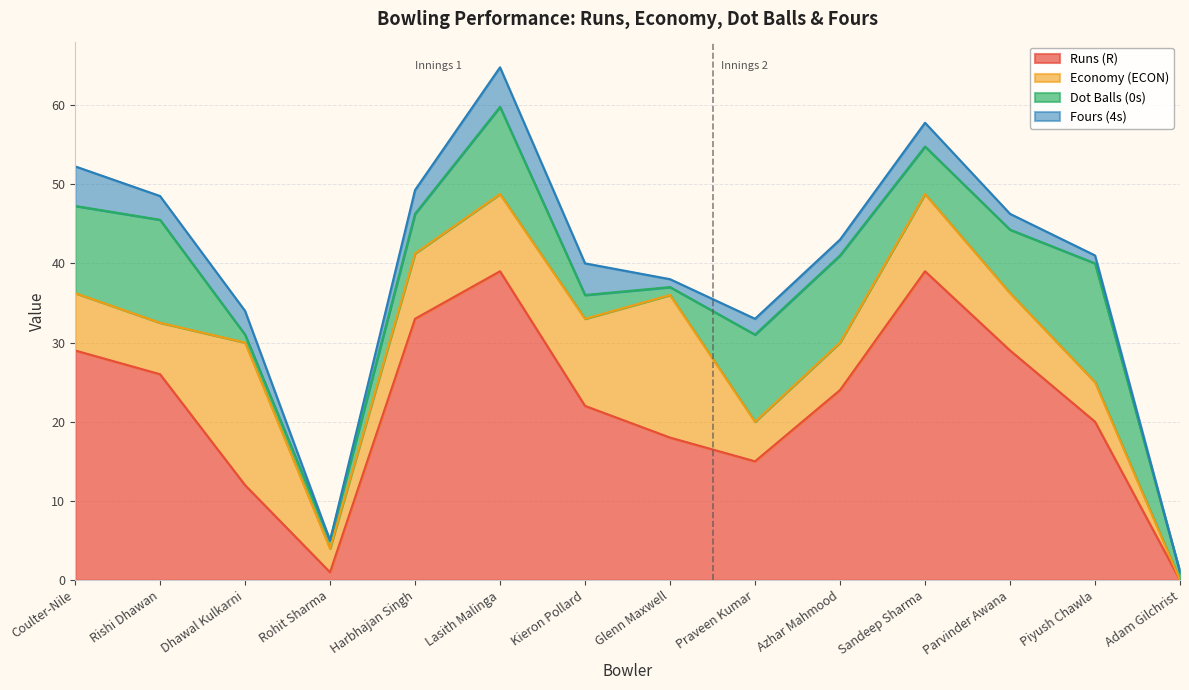

What is the greatest value displayed?

39.0